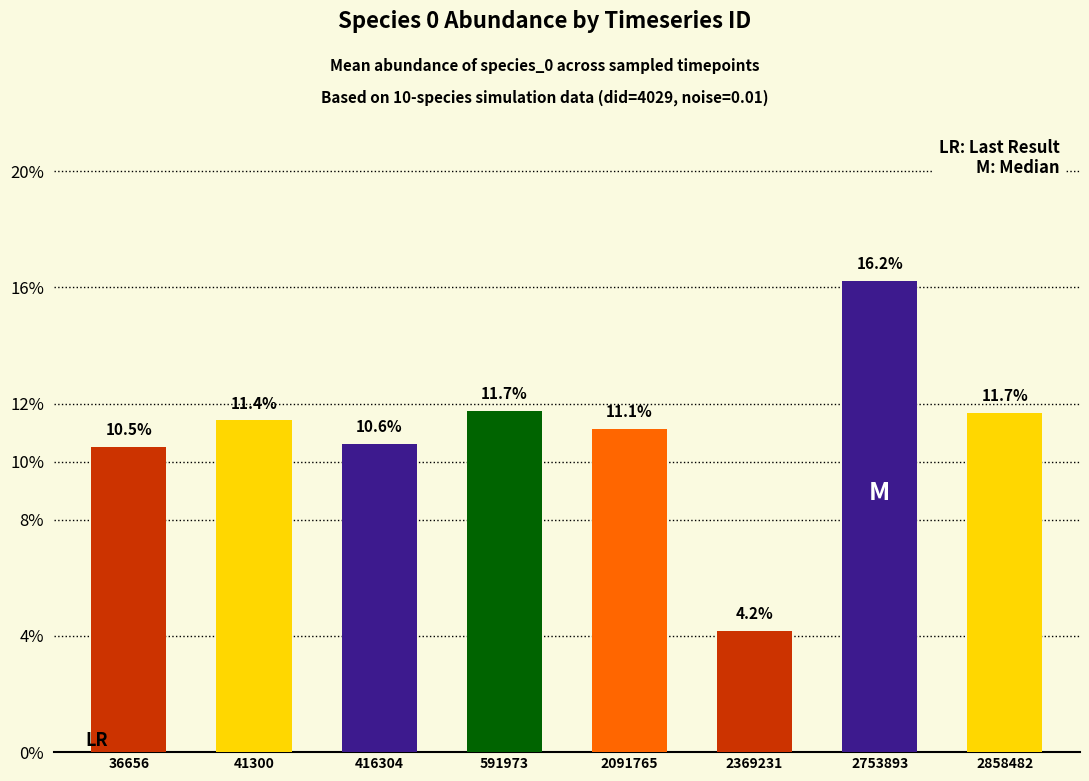

Rank the categories by value from highest to lowest.

2753893, 591973, 2858482, 41300, 2091765, 416304, 36656, 2369231